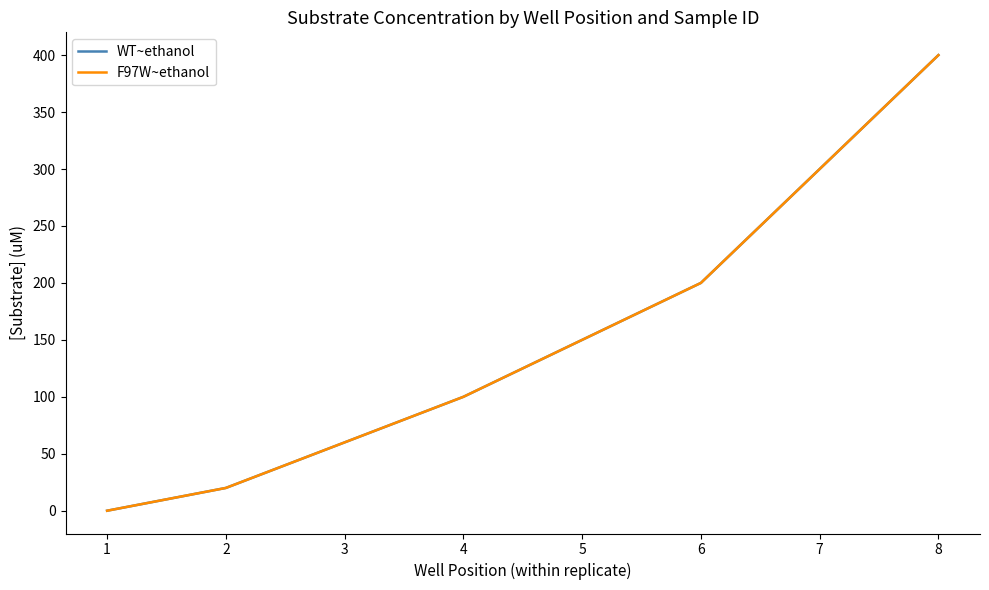

What is the difference between the F97W~ethanol values at 1 and 6?

200